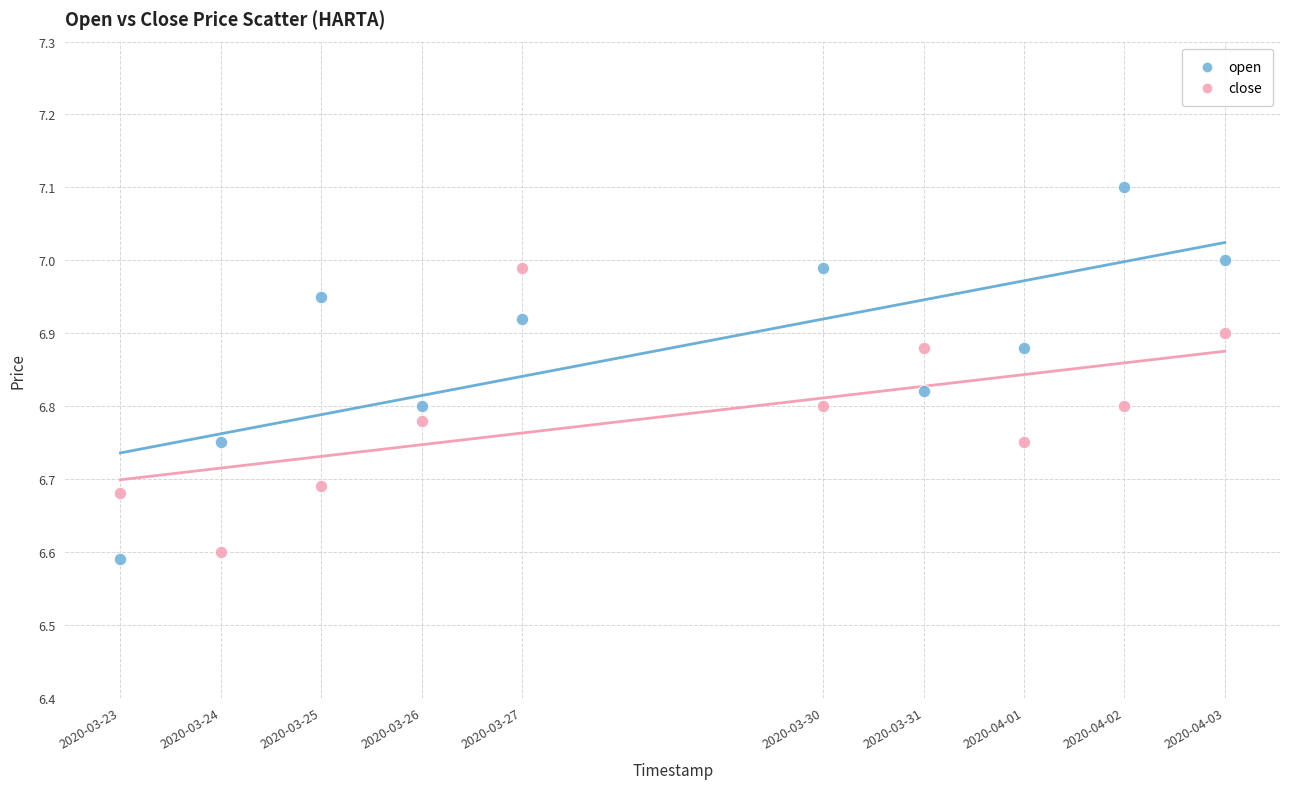

Across all data points, what is the range of X values (max minus min)?

950400.0